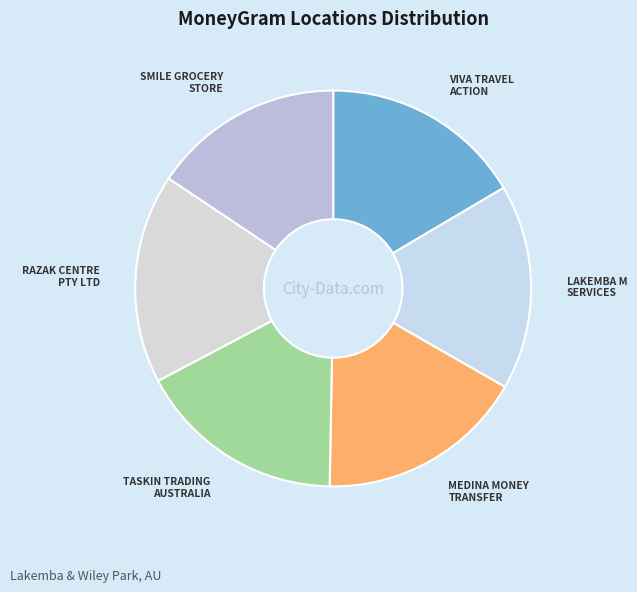

How many segments does this pie chart have?

6